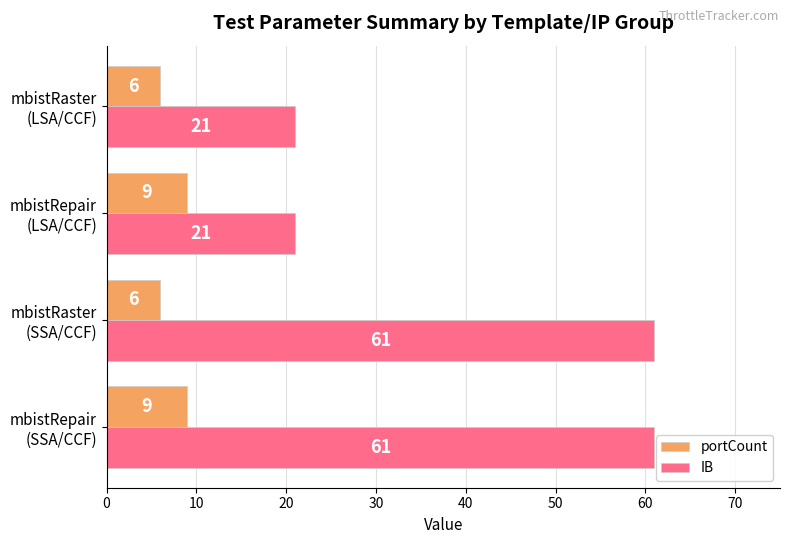

What is the lowest value of the IB series?

21